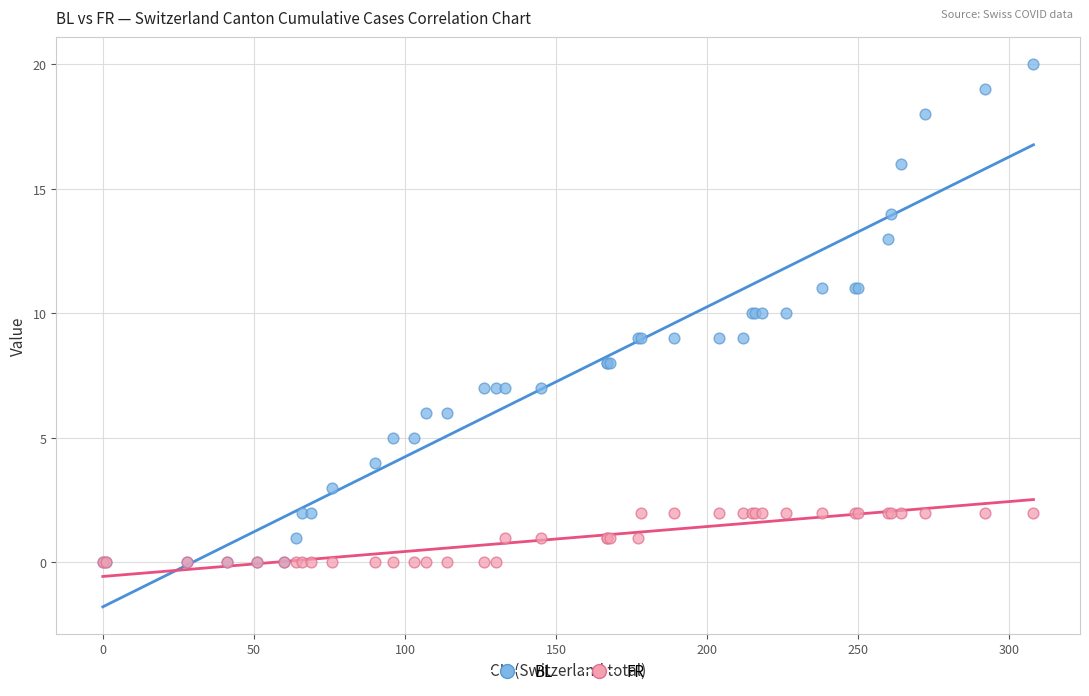

Which series reaches the maximum Y coordinate?

BL